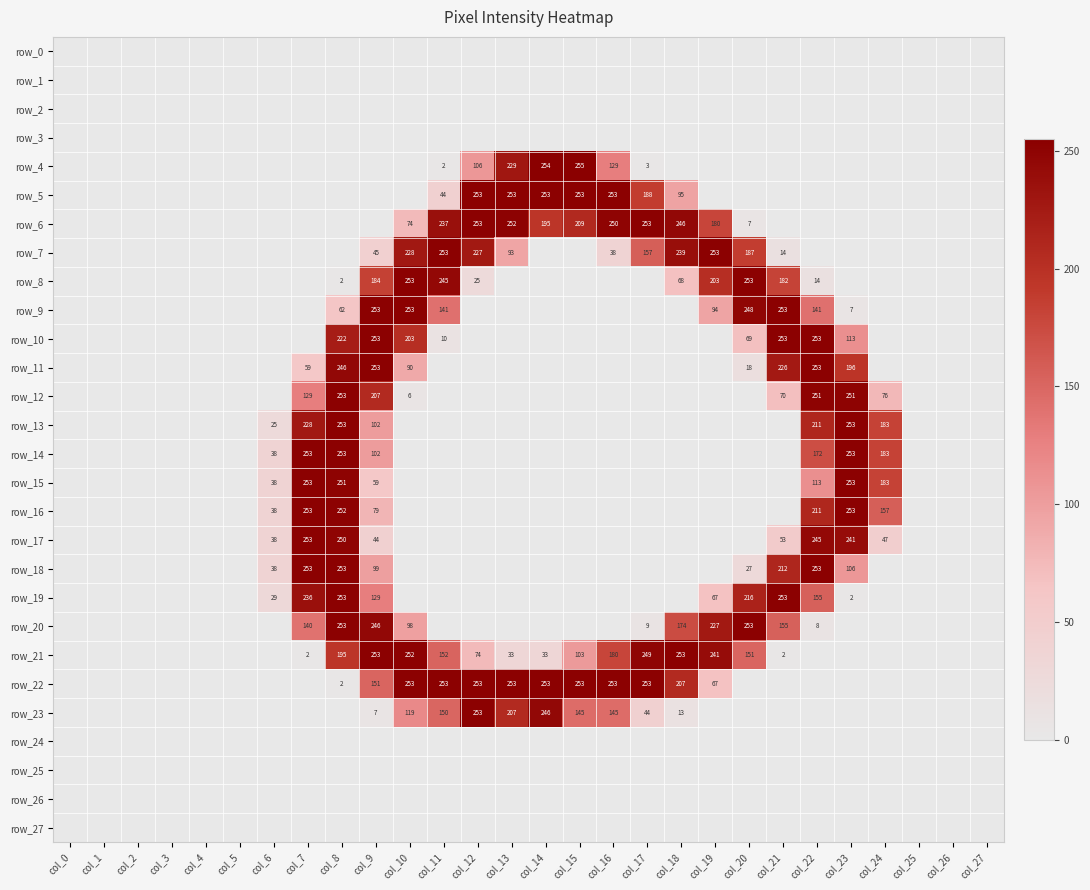

Count the number of data series in this chart.

28